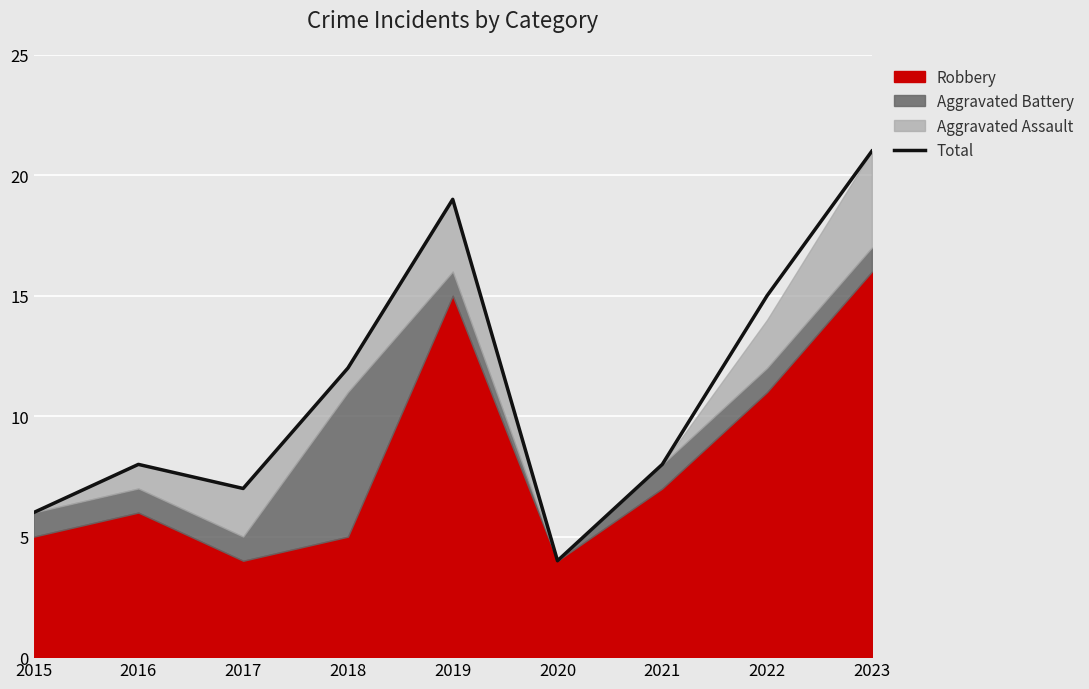

Where is the data nearest to the value 12?

2018